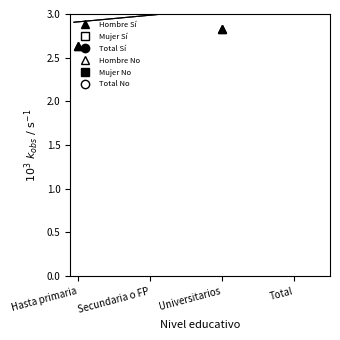

Which series changed the most between Hasta primaria and Total?

Mujer No